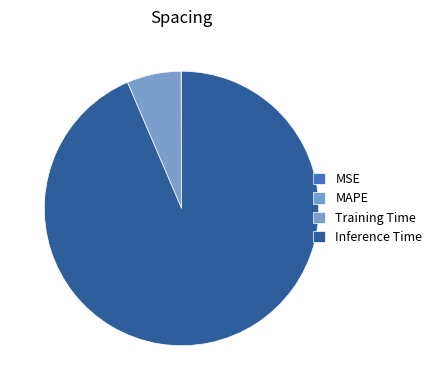

What is the majority slice?

Inference Time